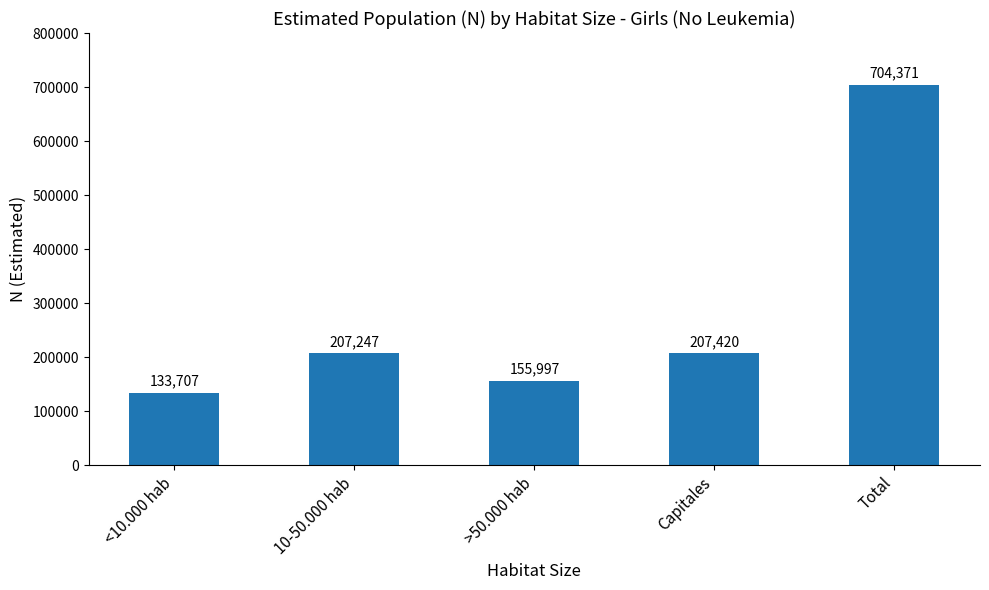

How many series are shown in this chart?

1